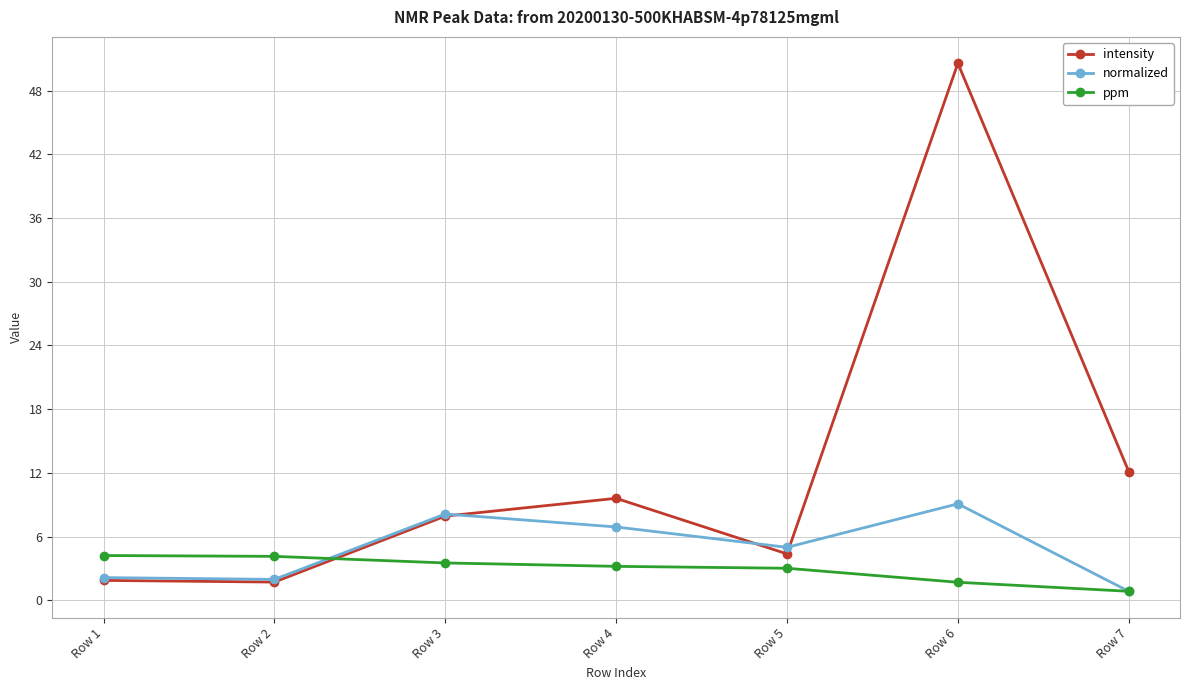

Is it true that normalized equals 6.9 at Row 4?

True